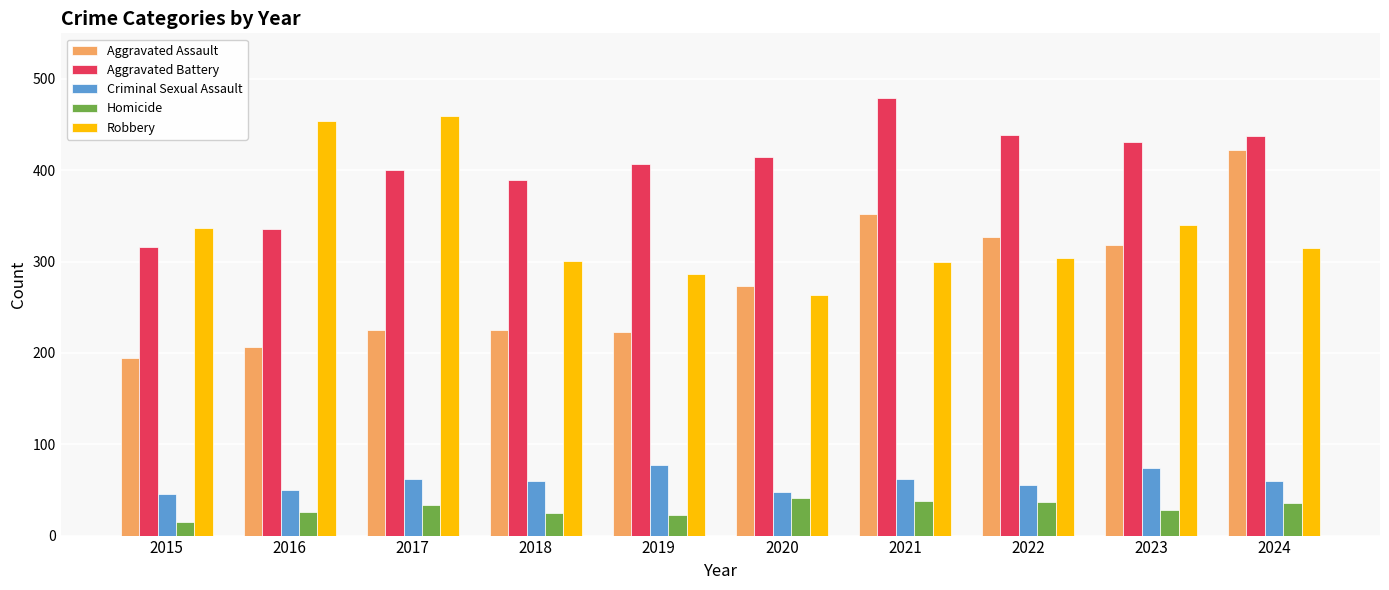

Is it true that Homicide equals 43 at 2016?

False